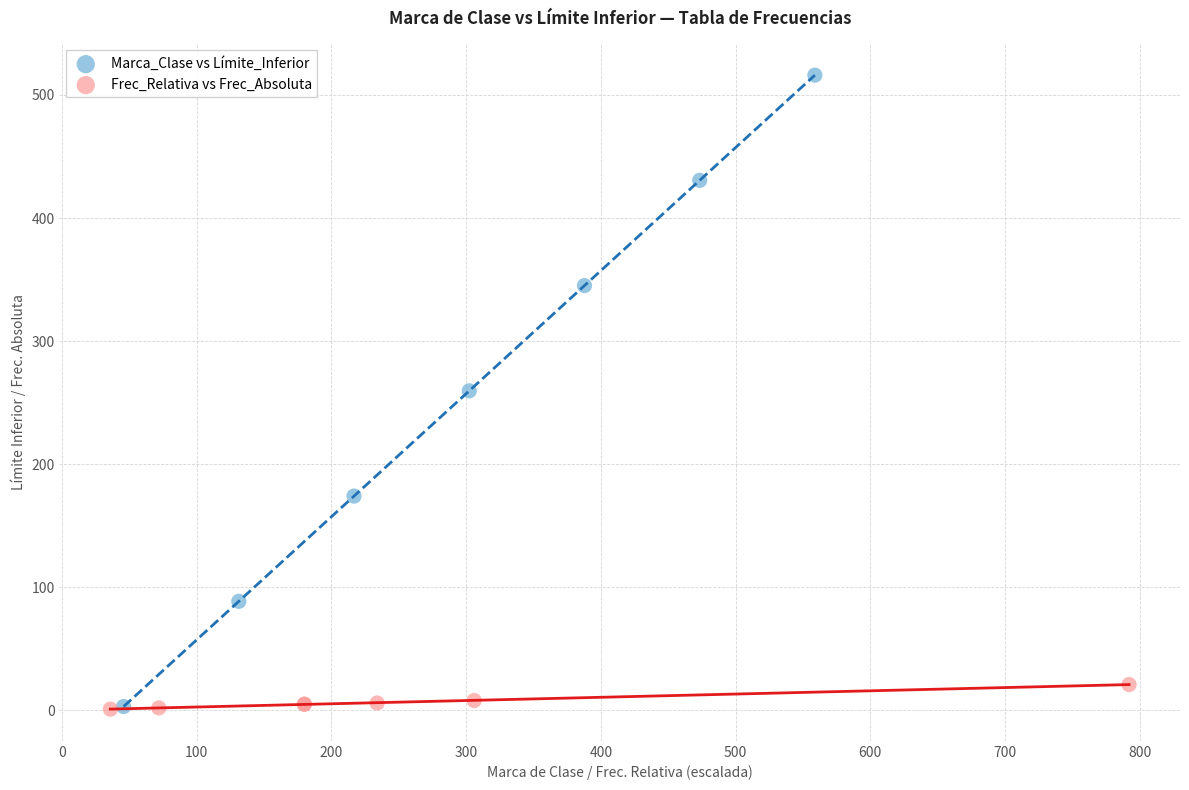

Which series has the largest Y range (max minus min)?

Marca_Clase vs Límite_Inferior